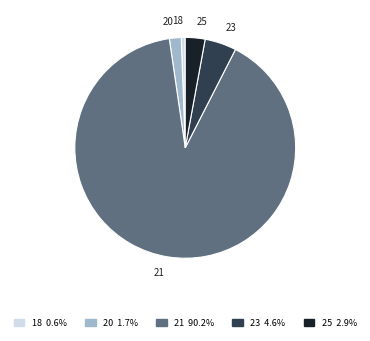

Rank the categories by value from lowest to highest.

18, 20, 25, 23, 21